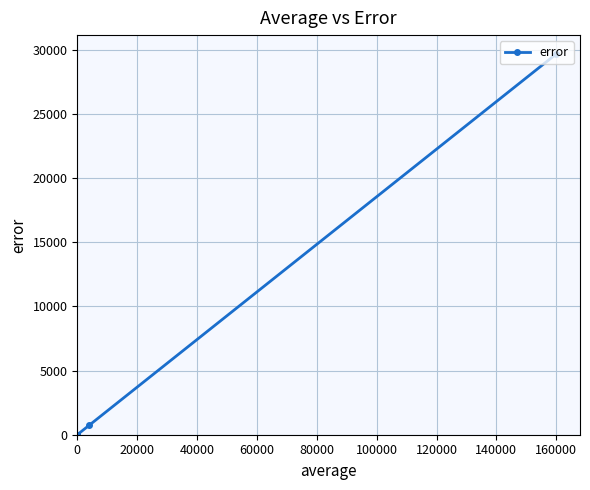

True or false: the data shows 14312.5 at 0.

False